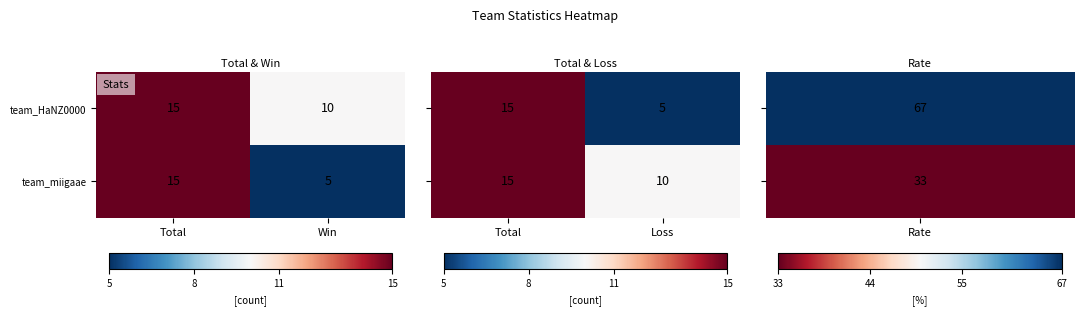

What is the difference between the team_miigaae values at Win and Total?

10